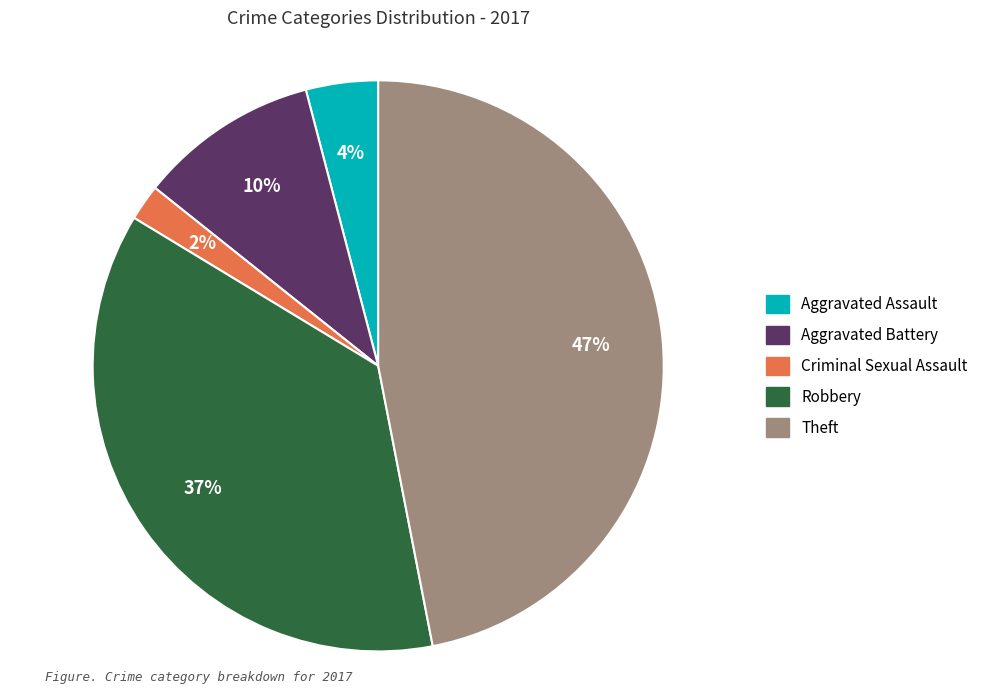

Is there any slice that represents more than half of the pie?

No